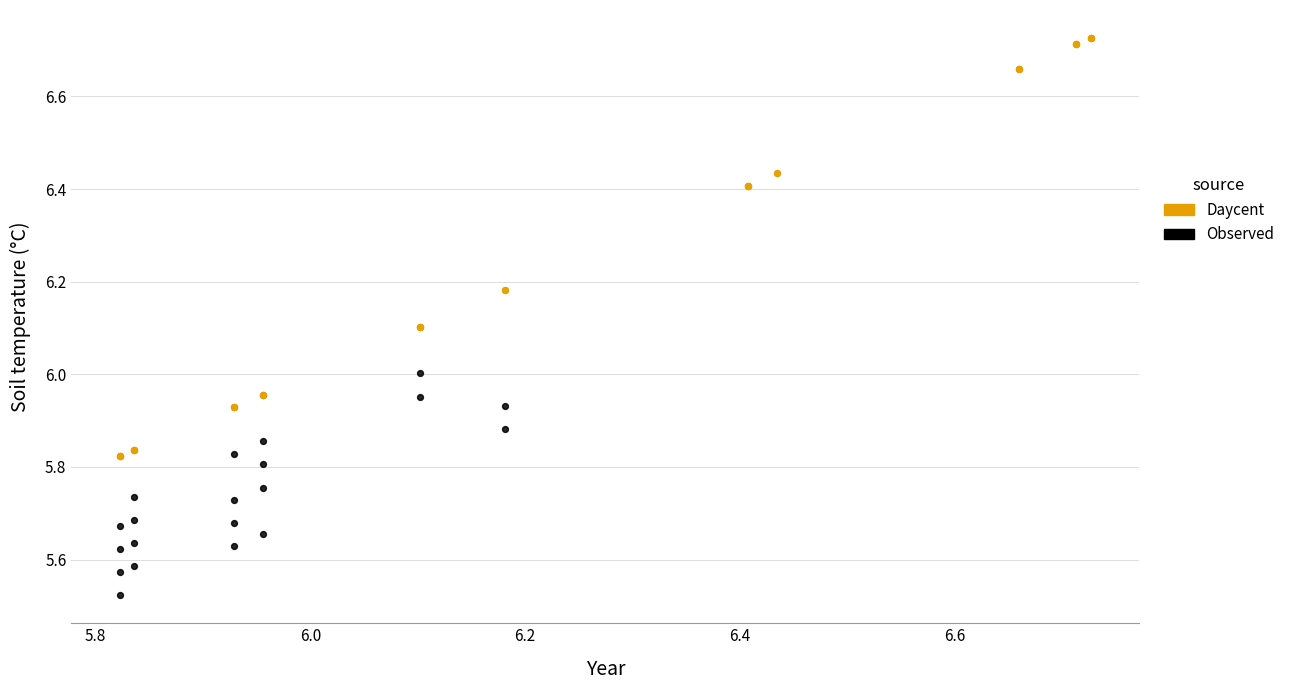

Which series contains the lowest Y value?

Observed